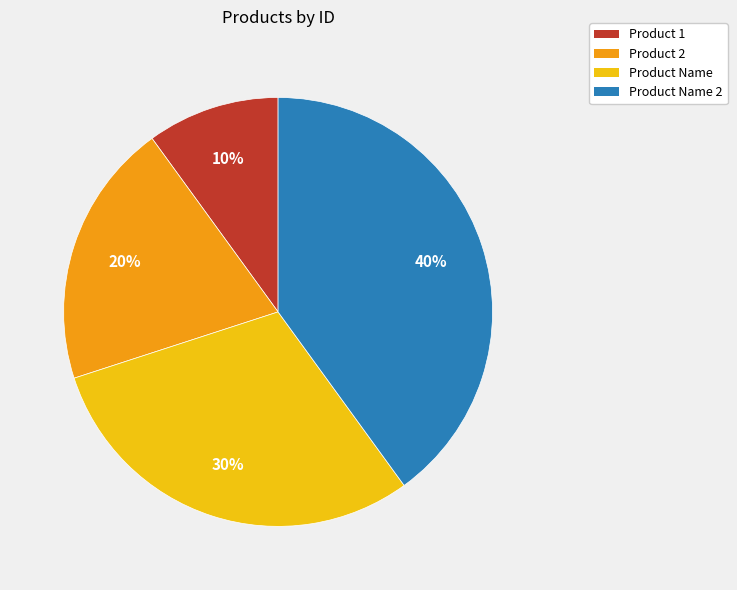

Does Product 1 represent more than half of the total?

No